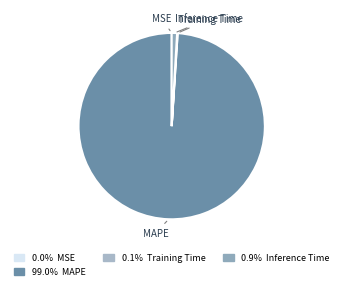

Which category accounts for the majority?

MAPE